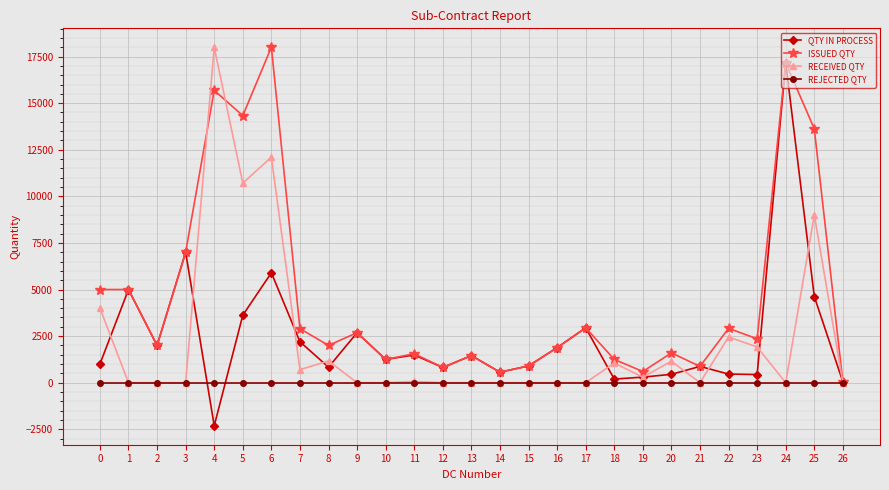

True or false: QTY IN PROCESS has more than 2 points higher than both neighbors.

True